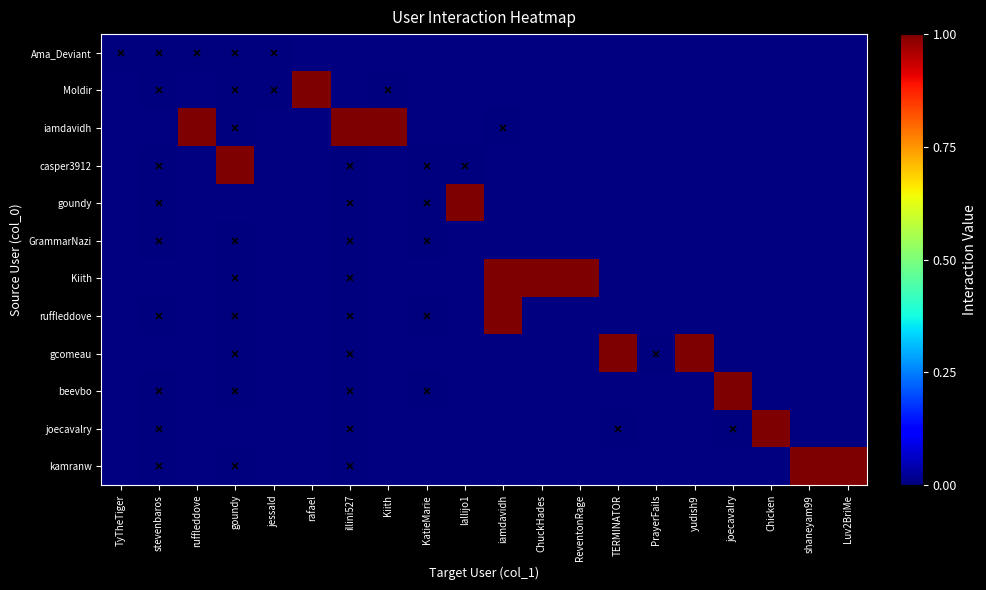

How many series are shown in this chart?

12